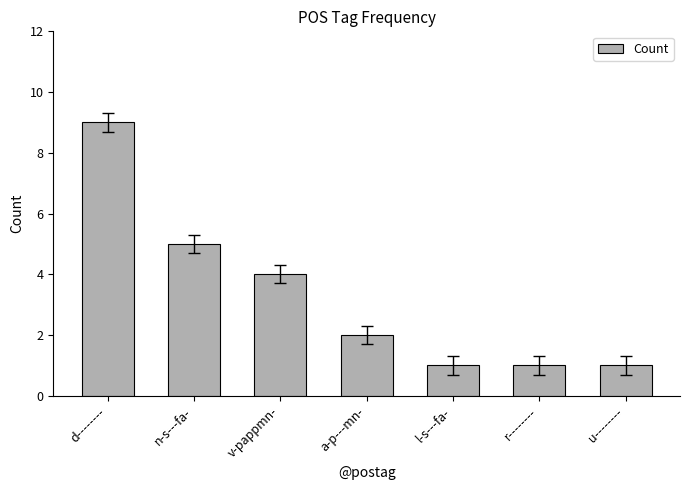

Is it true that the value at v-pappmn- is 5?

False